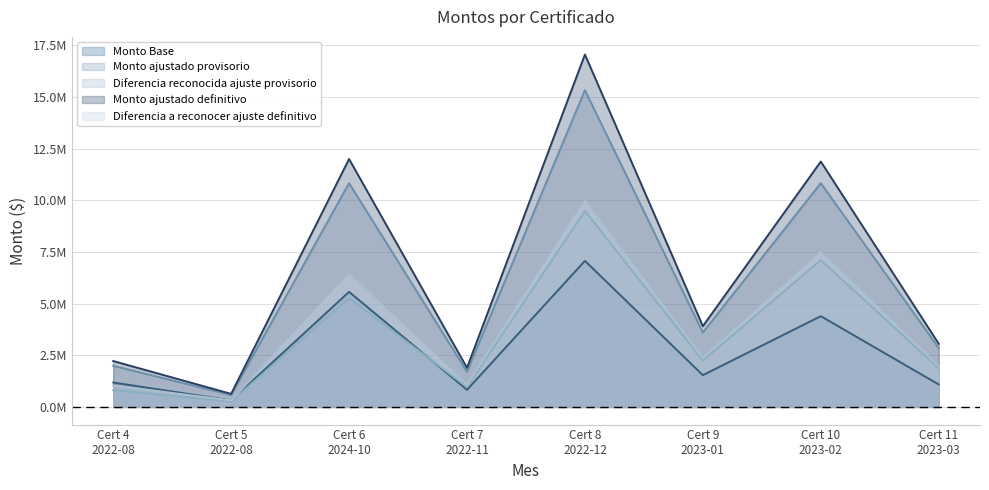

Rank the series by their maximum value, from highest to lowest.

Monto ajustado definitivo, Monto ajustado provisorio, Diferencia a reconocer ajuste definitivo, Diferencia reconocida ajuste provisorio, Monto Base